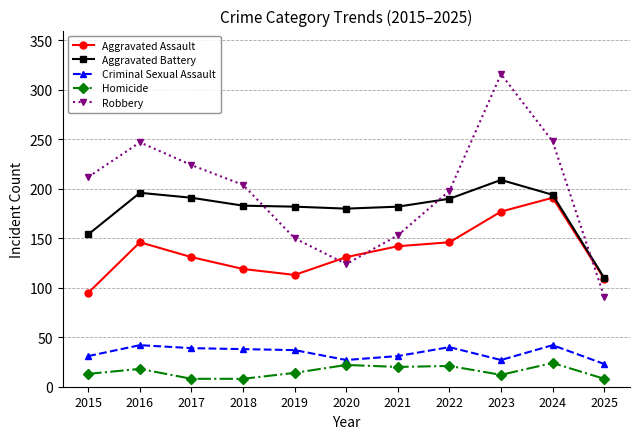

Is it true that Criminal Sexual Assault equals 38 at 2018?

True